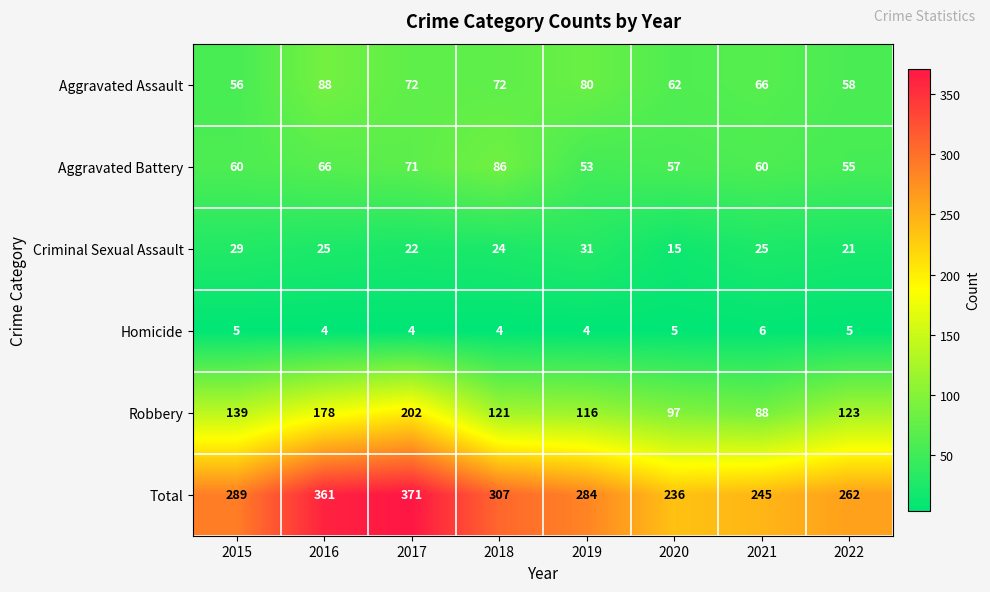

What is the highest value of the Homicide series?

6